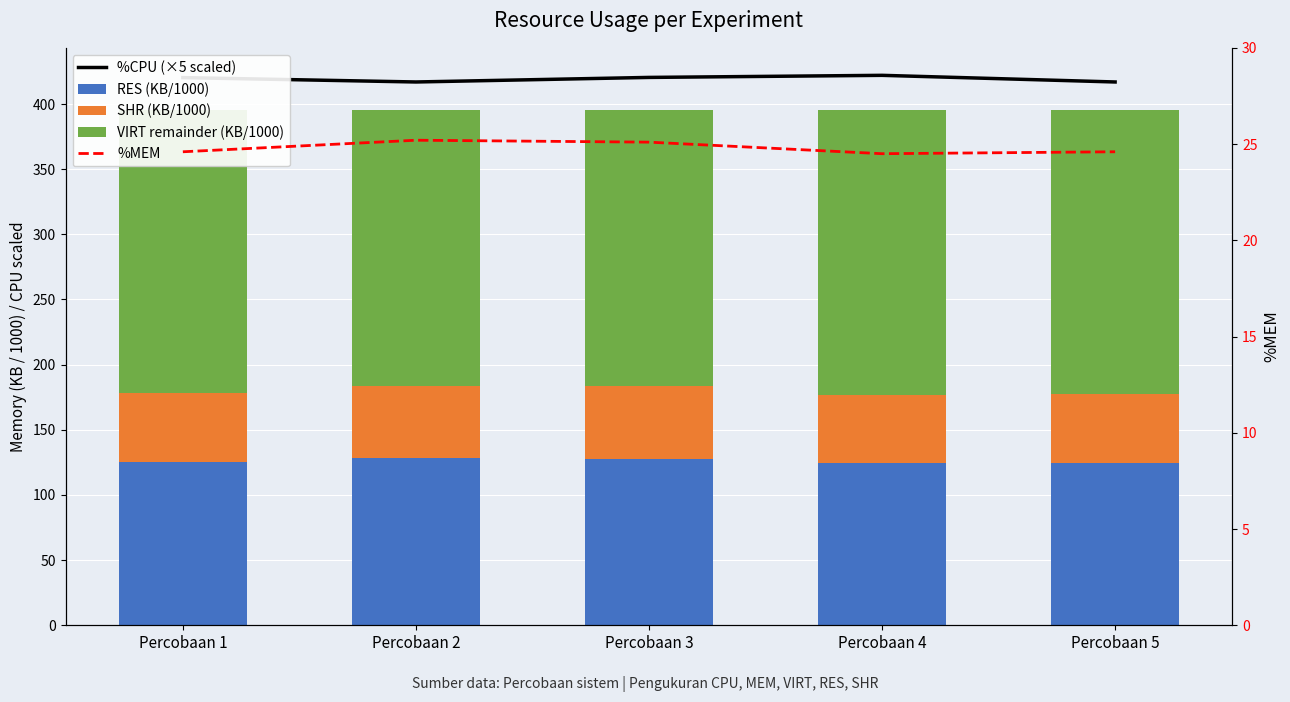

Rank the series by their maximum value, from highest to lowest.

%CPU (×5 scaled), VIRT remainder (KB/1000), RES (KB/1000), SHR (KB/1000), %MEM